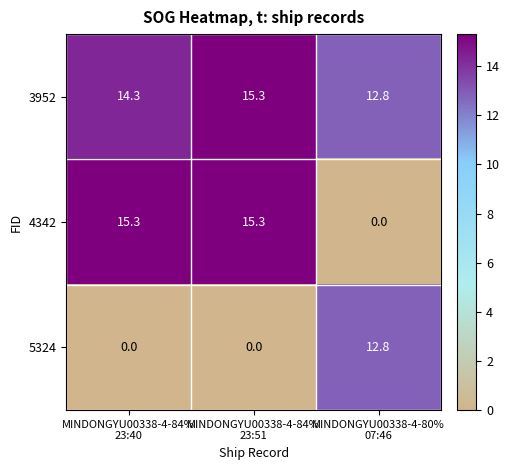

At which category is the sum across all series the highest?

MINDONGYU00338-4-84%
23:51